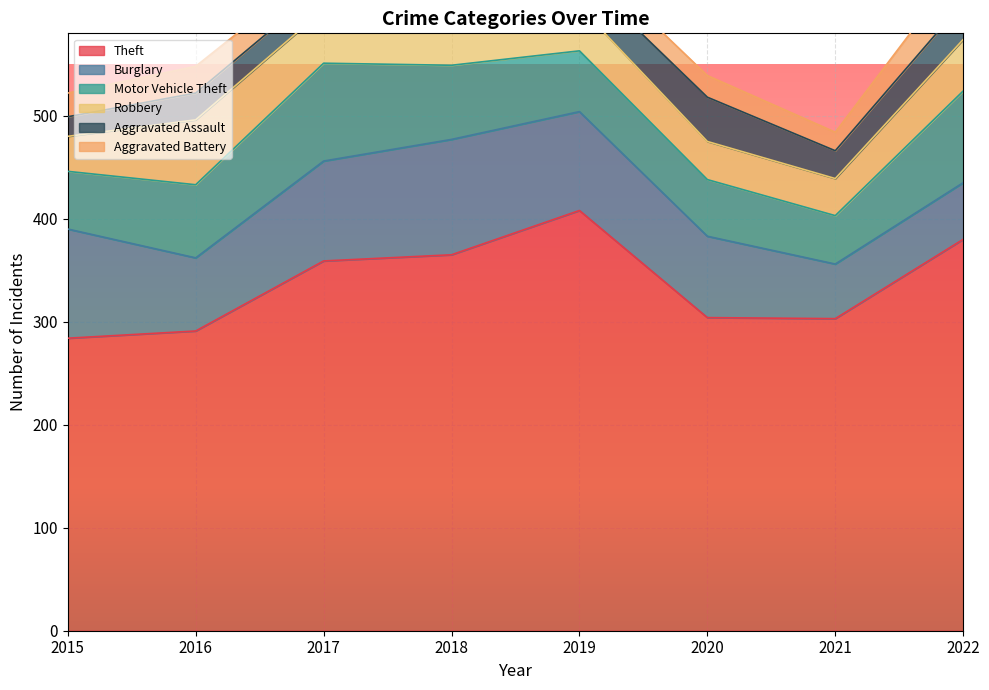

Reading left to right, list all the values displayed in this chart.

Theft: 284	291	359	365	408	304	303	380
Burglary: 106	71	97	112	96	79	53	55
Motor Vehicle Theft: 56	71	95	72	59	55	47	89
Robbery: 34	63	52	62	43	37	36	50
Aggravated Assault: 19	26	23	33	32	43	27	36
Aggravated Battery: 23	26	21	28	20	21	18	38